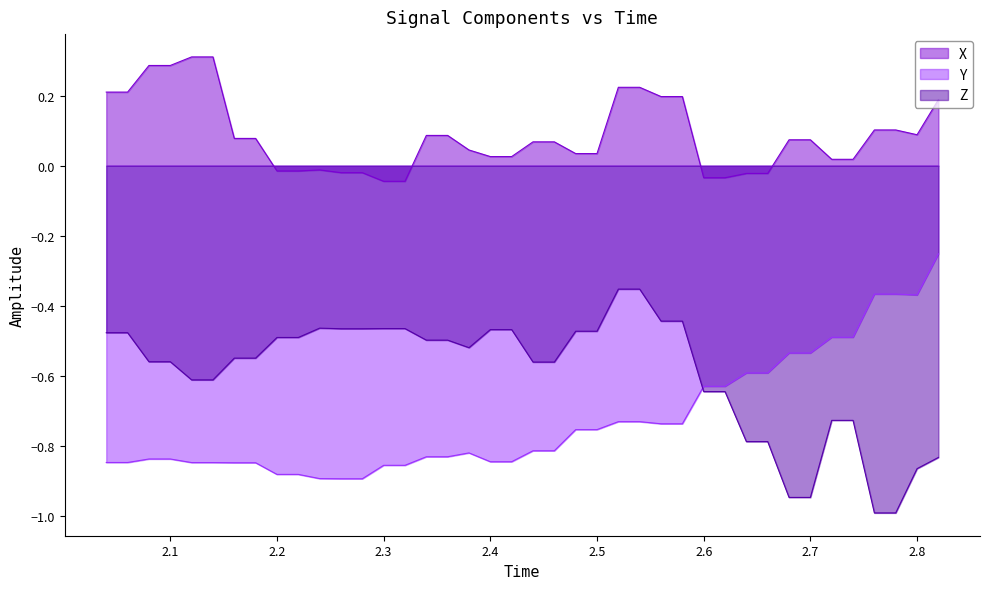

True or false: X and Z intersect in this chart.

False